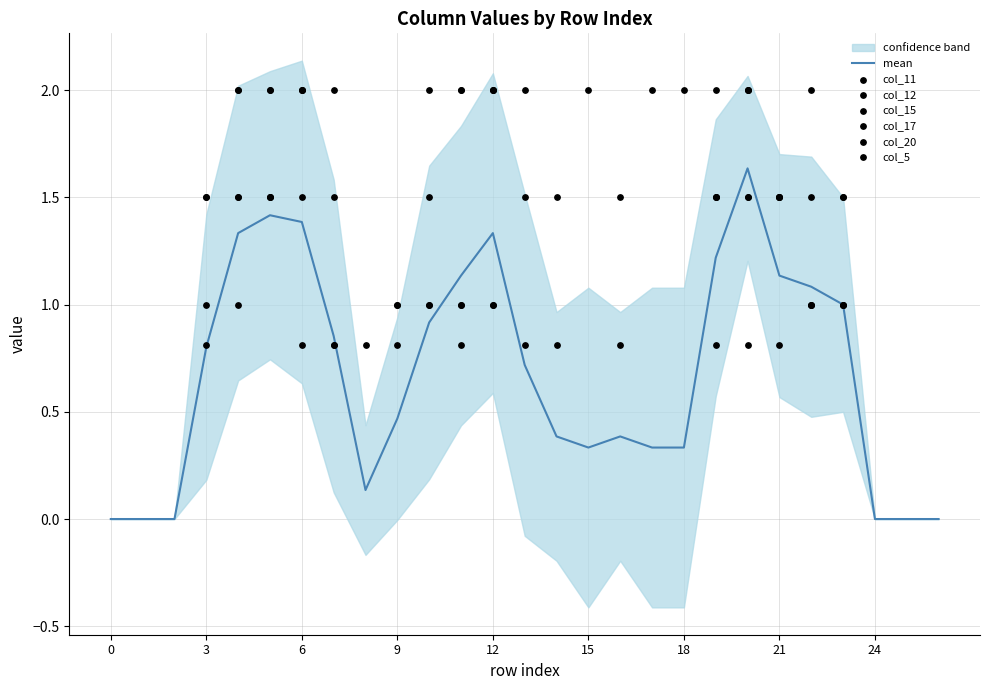

Which series has the largest Y range (max minus min)?

col_11